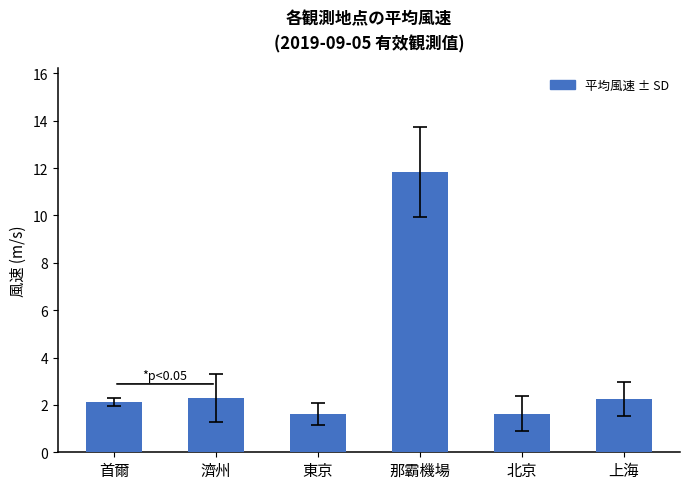

What position from the right is 上海?

1